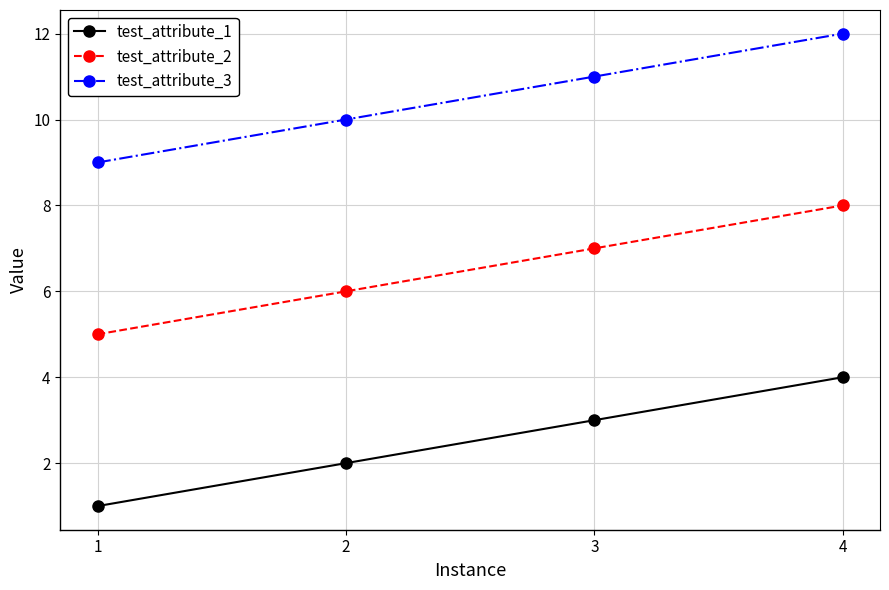

True or false: test_attribute_2 has more than 1 interior local peaks.

False